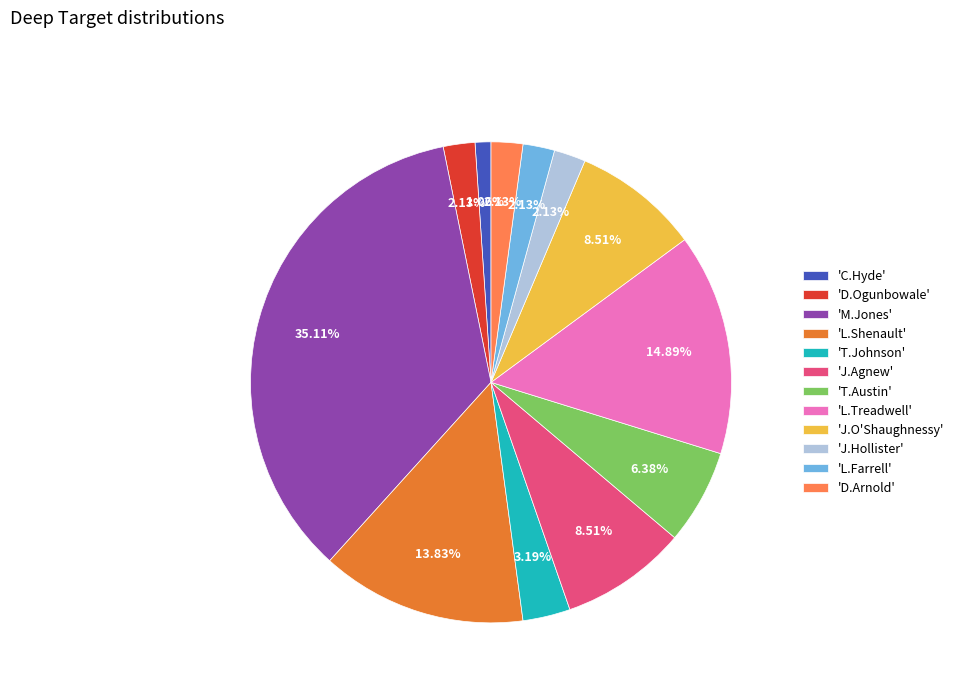

Do 'J.O'Shaughnessy' and 'L.Treadwell' together represent more than half of the pie?

No